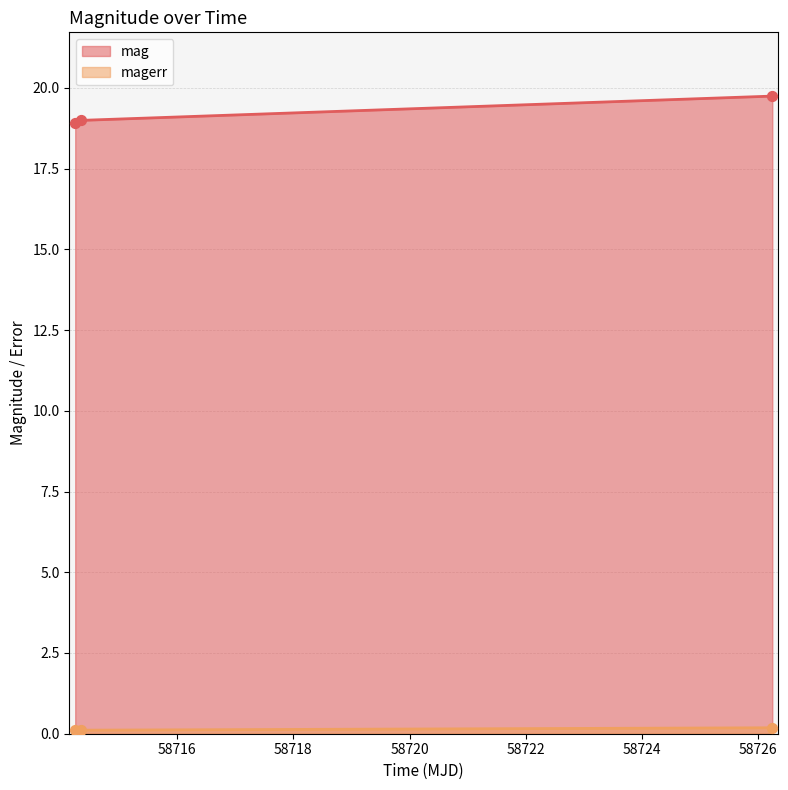

Which series reaches the maximum Y coordinate?

mag